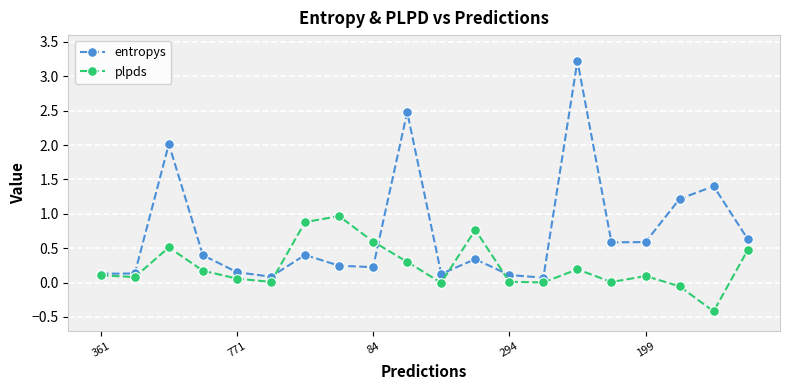

Which series has the widest spread of values?

entropys